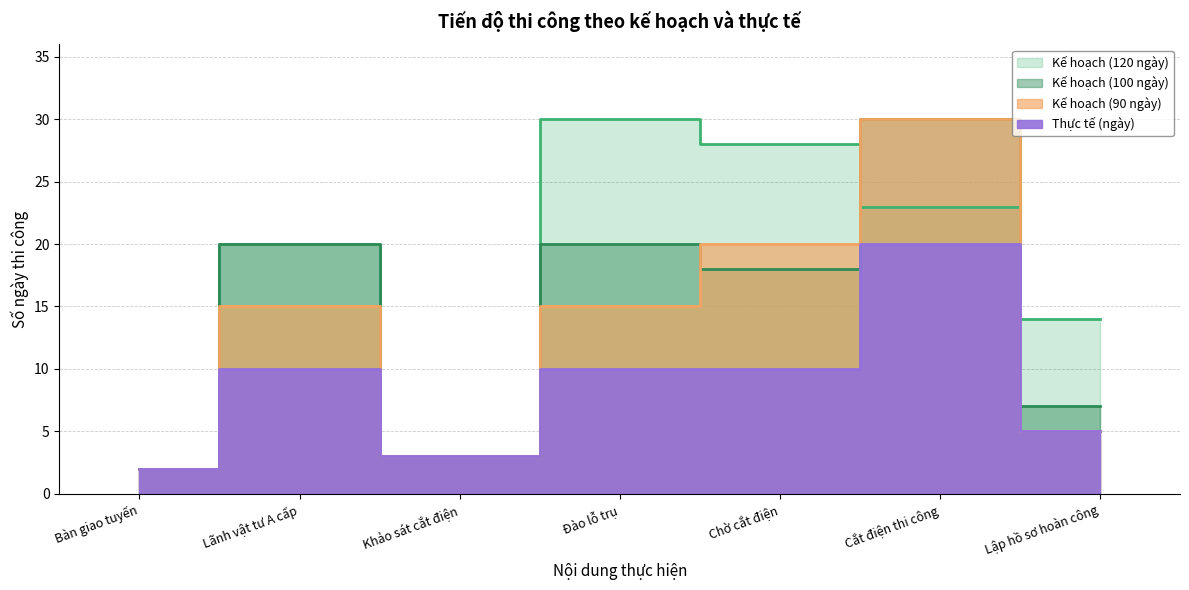

What are all the series names shown in the legend?

Kế hoạch (120 ngày), Kế hoạch (100 ngày), Kế hoạch (90 ngày), Thực tế (ngày)